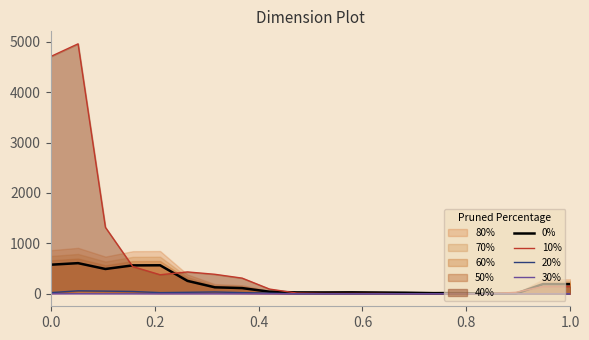

What is the highest value of the 10% series?

4956.8